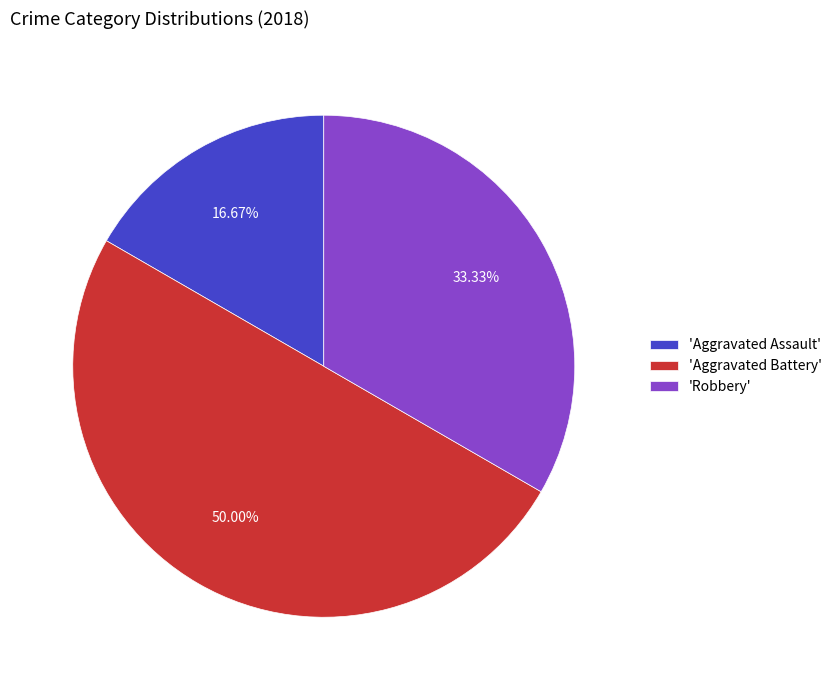

What is the largest slice in the pie chart?

'Aggravated Battery'